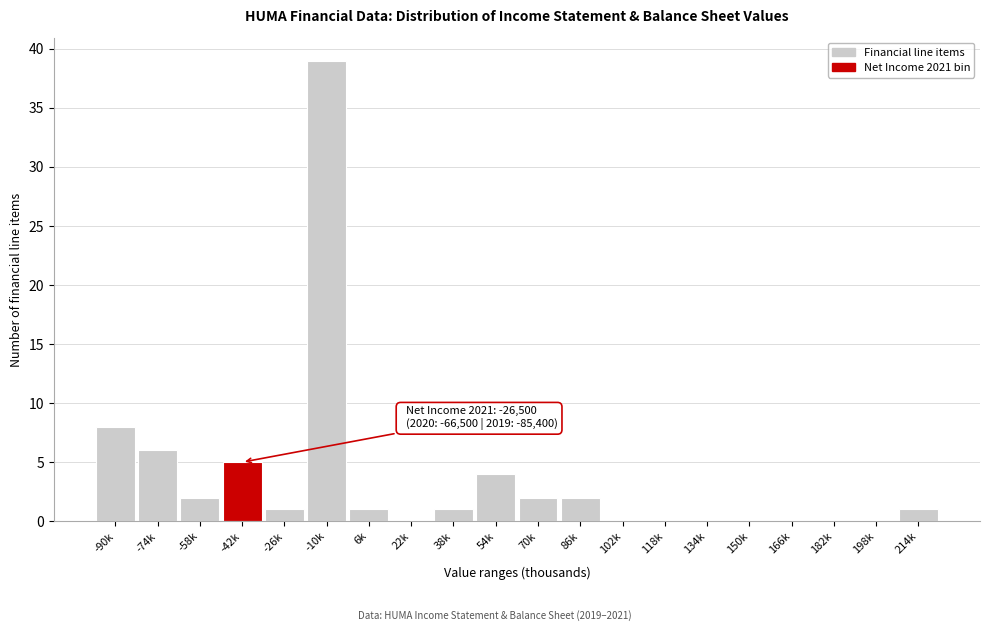

Reading left to right, transcribe all the data shown in this chart.

-90k=8	-74k=6	-58k=2	-42k=5	-26k=1	-10k=39	6k=1	22k=0	38k=1	54k=4	70k=2	86k=2	102k=0	118k=0	134k=0	150k=0	166k=0	182k=0	198k=0	214k=1